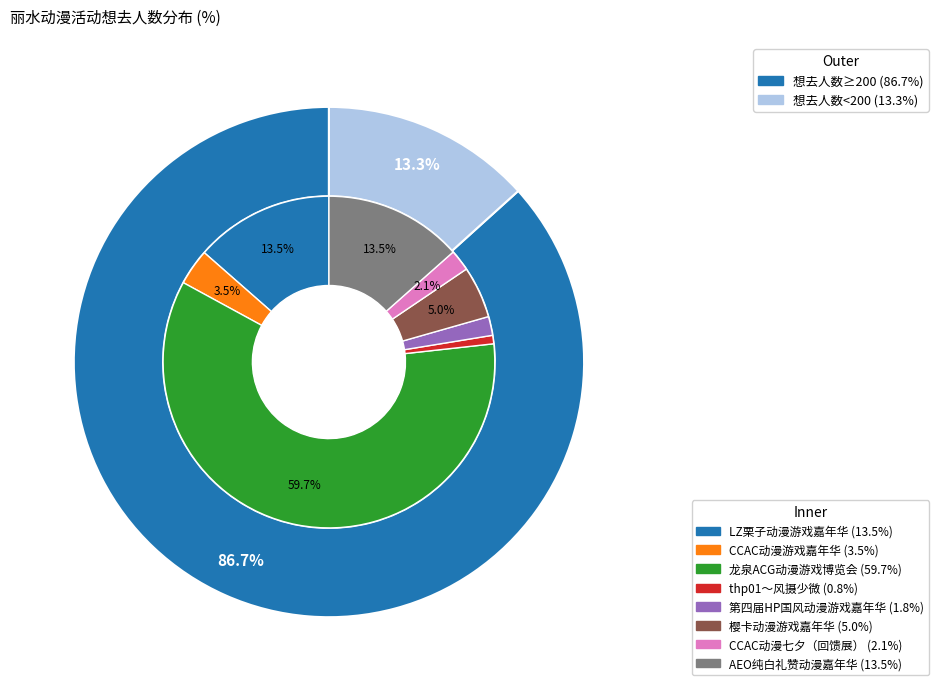

True or false: 丽水·CCAC动漫游戏嘉年华 accounts for 12% of the total.

False